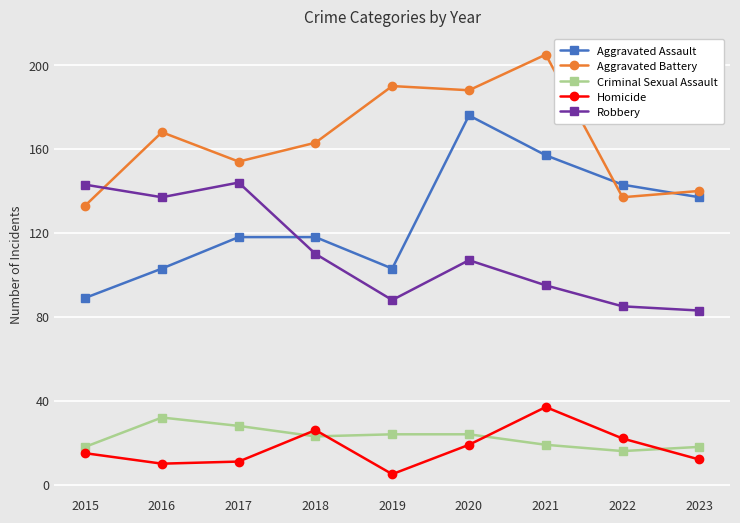

Between 2019 and 2022, which series saw the biggest shift?

Aggravated Battery